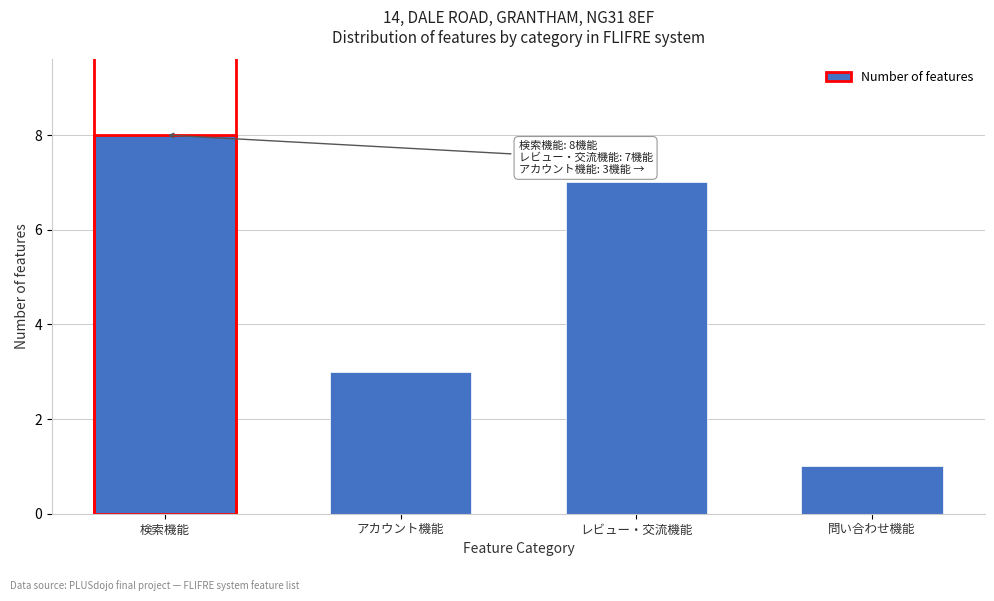

Reading left to right, list all the values displayed in this chart.

8	3	7	1